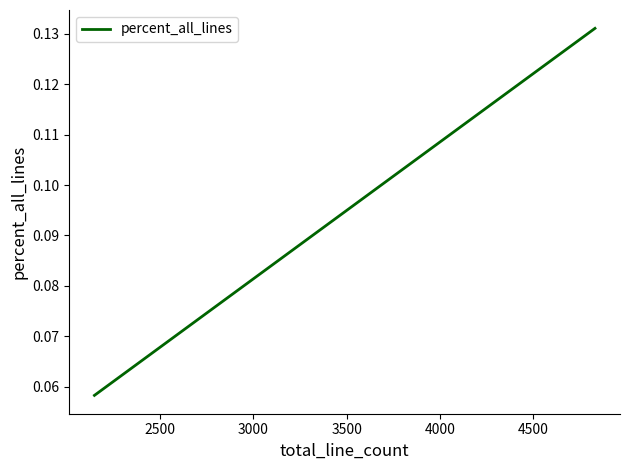

Count the values in the range 0 to 1.

6